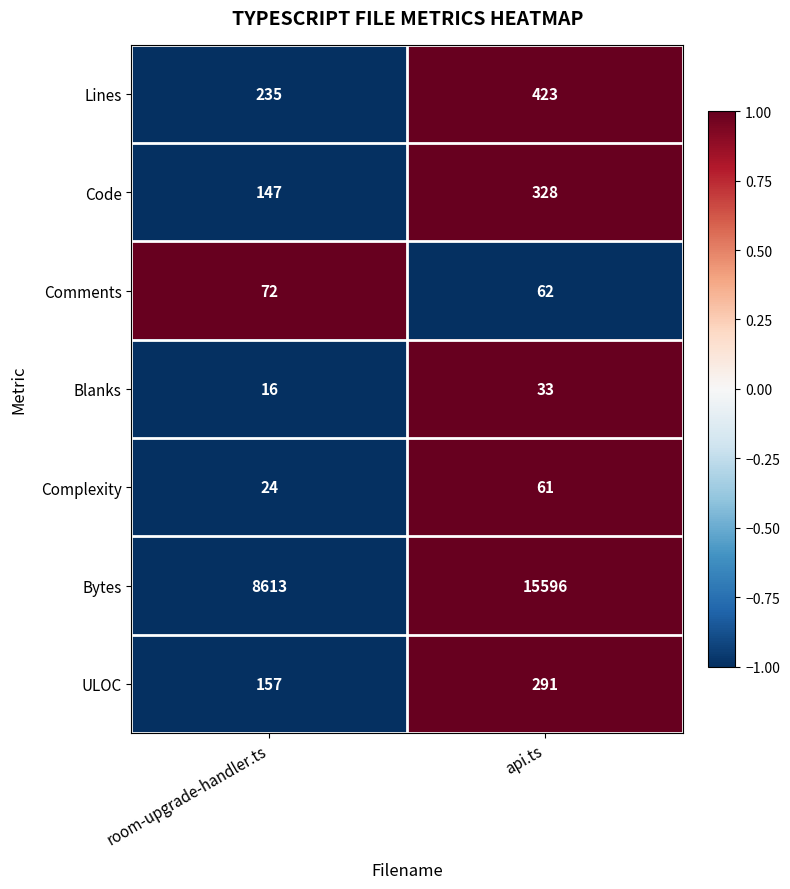

What is the greatest value displayed?

15596